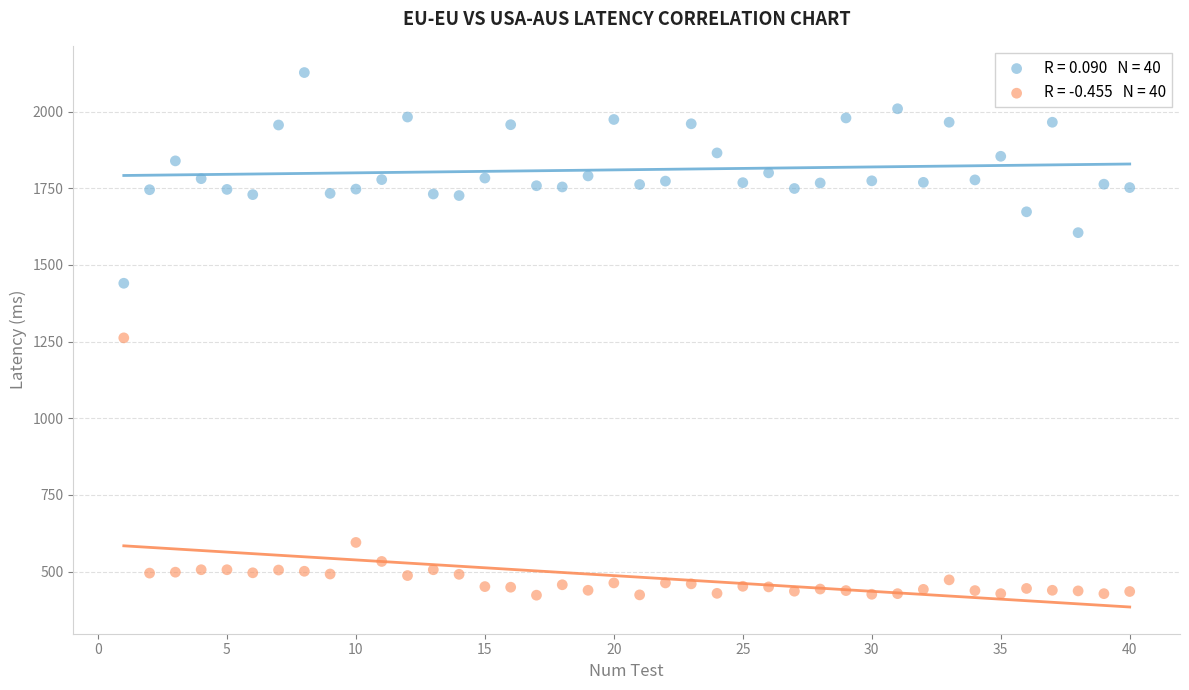

Across all data points, what is the range of X values (max minus min)?

39